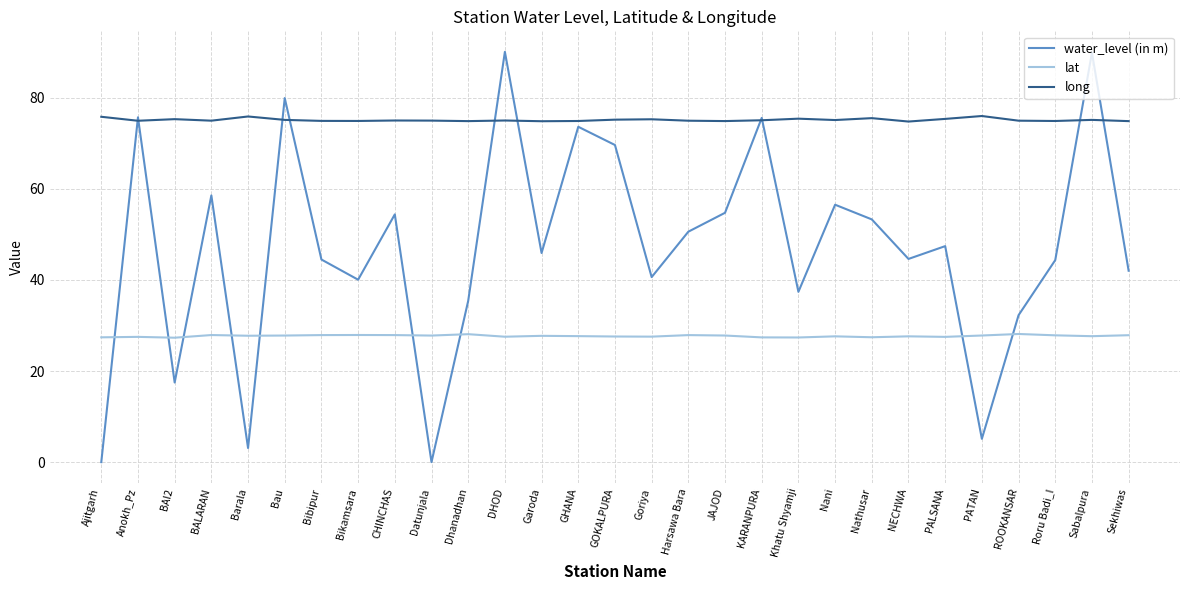

What are all the series names shown in the legend?

water_level (in m), lat, long